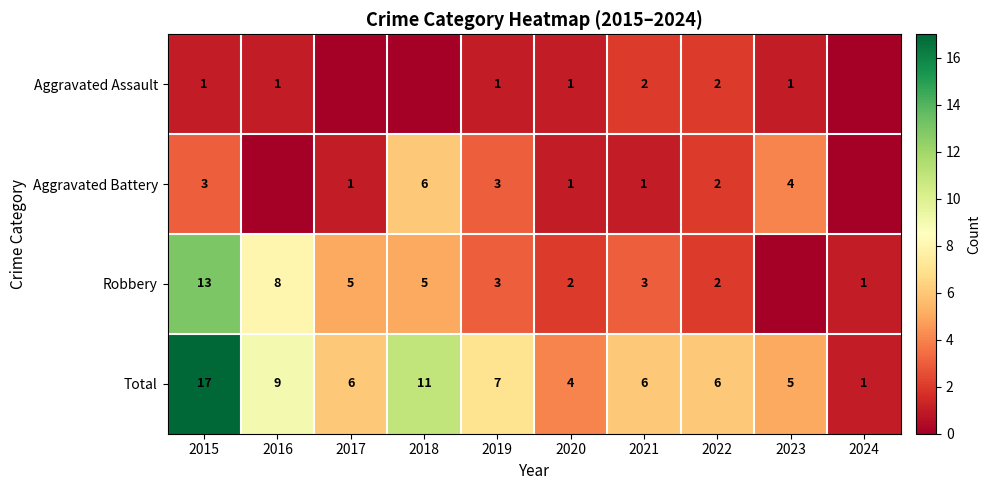

What is the maximum value shown in the chart?

17